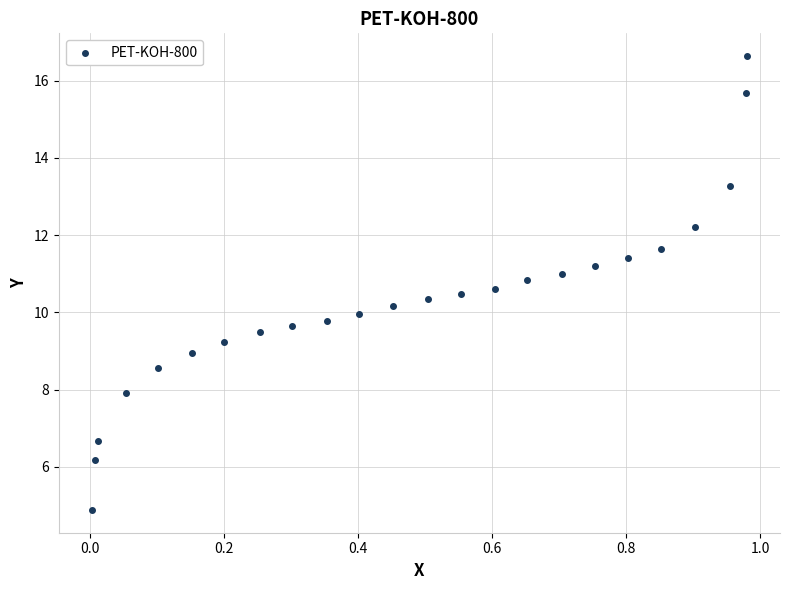

What is the range of X values (max minus min)?

1.0